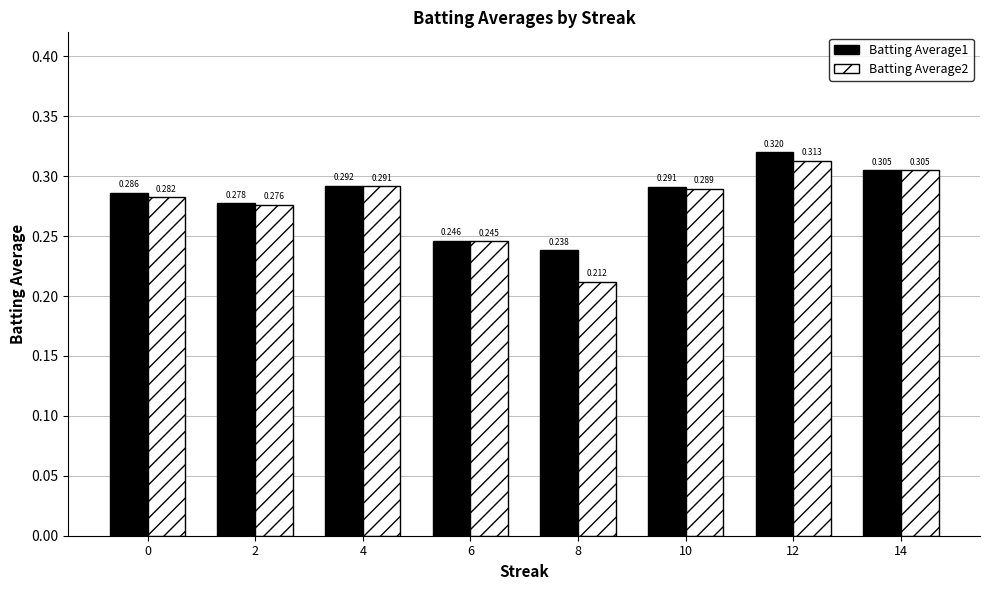

How many bars are there in total?

16